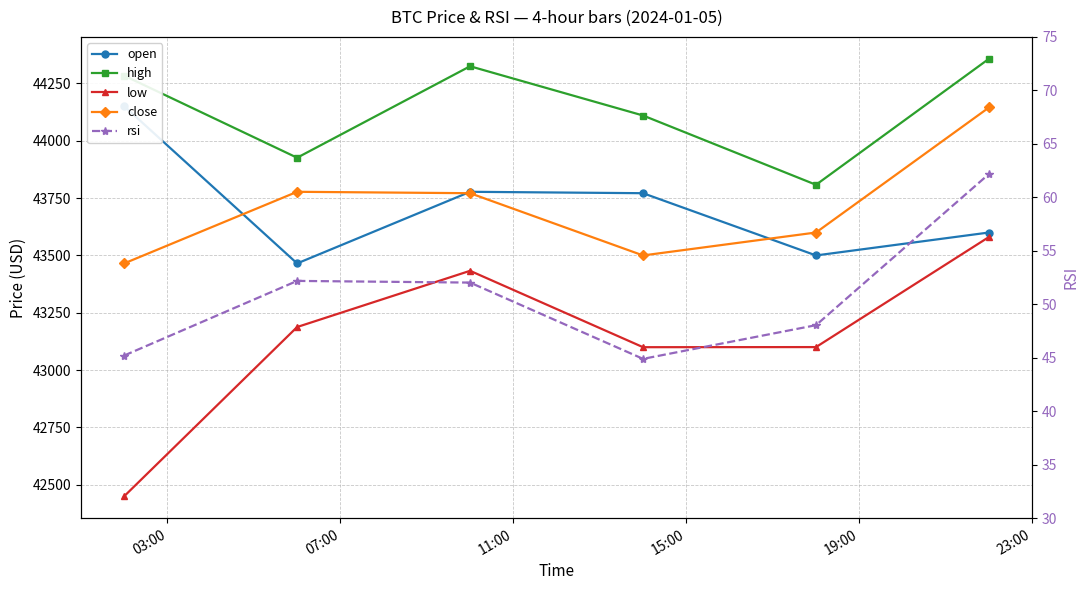

True or false: close and high intersect in this chart.

False